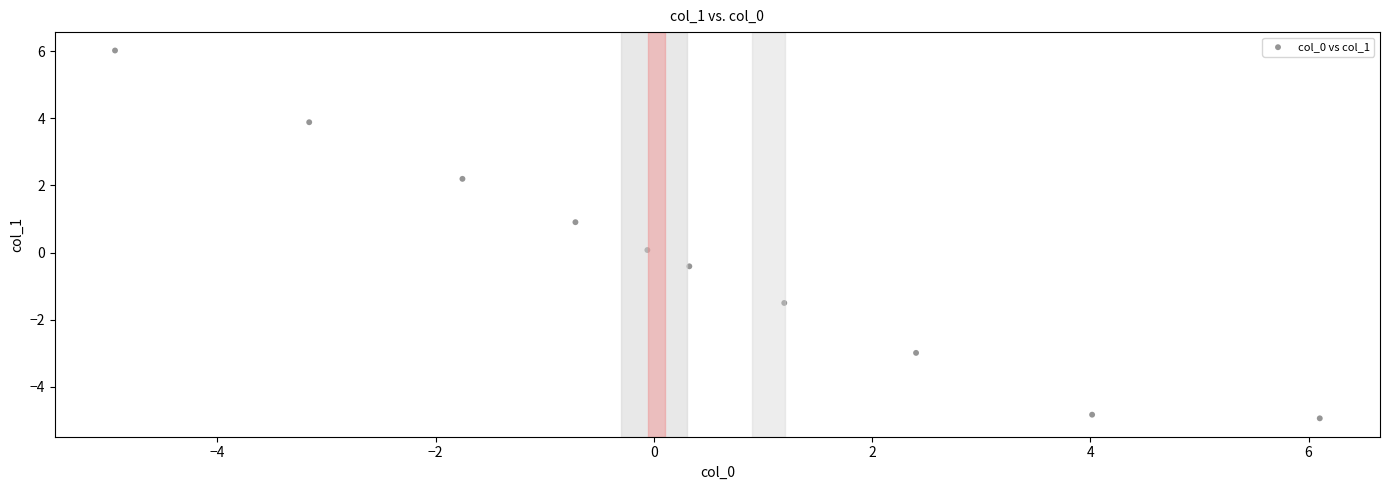

What is the average X value?

0.3